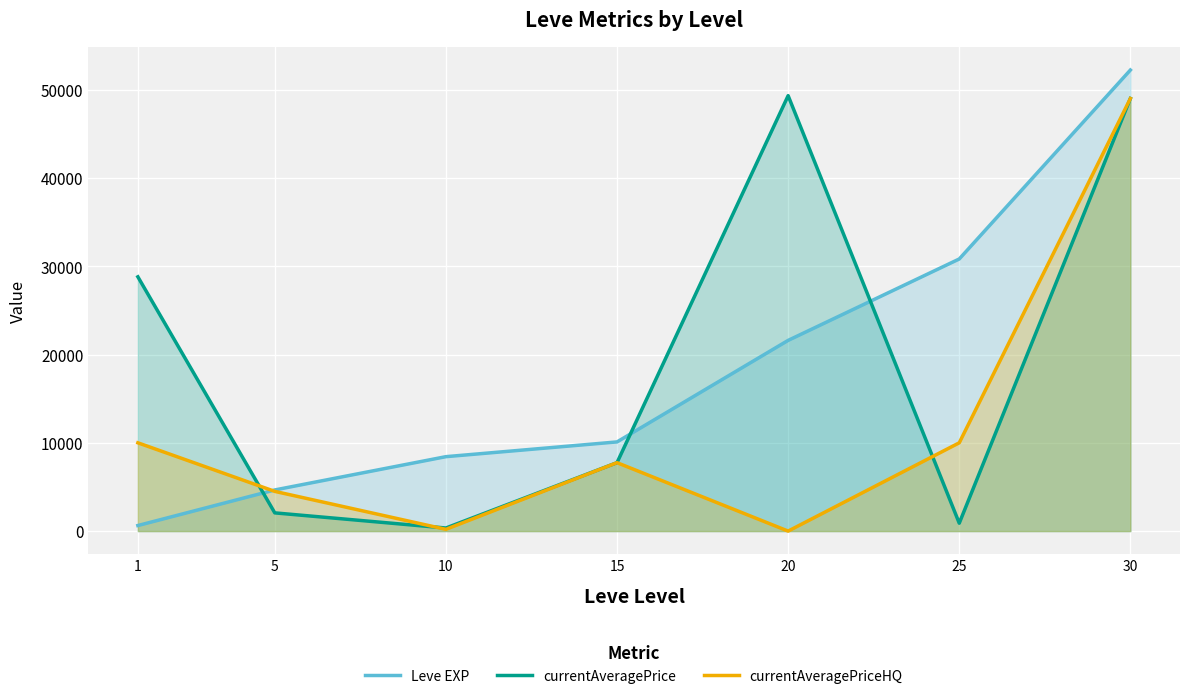

True or false: currentAveragePrice and currentAveragePriceHQ intersect in this chart.

True